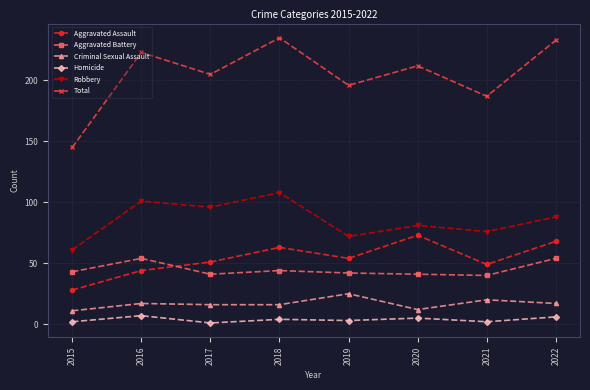

What is the difference between the highest and lowest values at 2016?

216